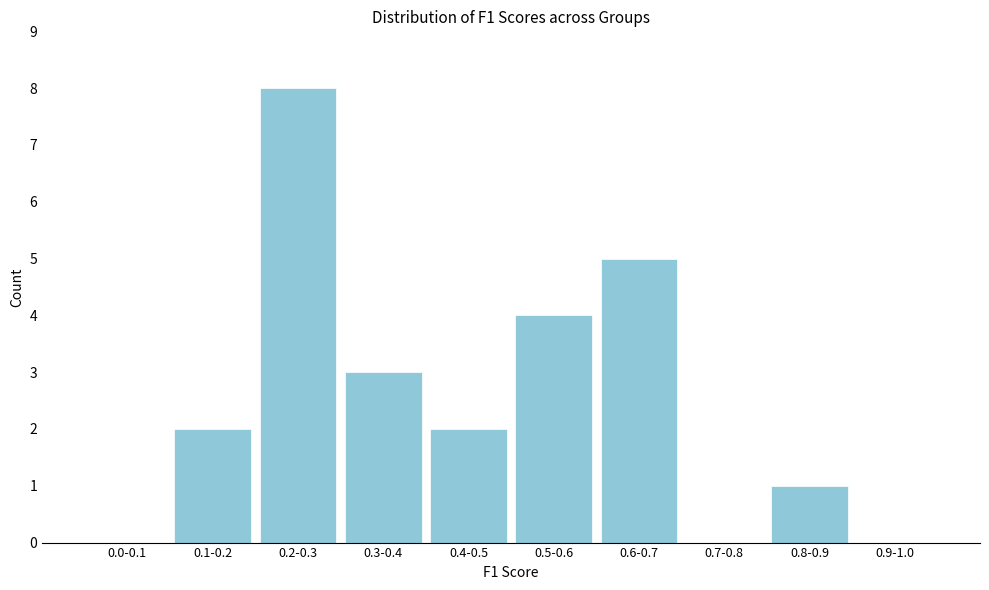

Reading left to right, what are all the values shown in this chart?

0.0-0.1=0	0.1-0.2=2	0.2-0.3=8	0.3-0.4=3	0.4-0.5=2	0.5-0.6=4	0.6-0.7=5	0.7-0.8=0	0.8-0.9=1	0.9-1.0=0